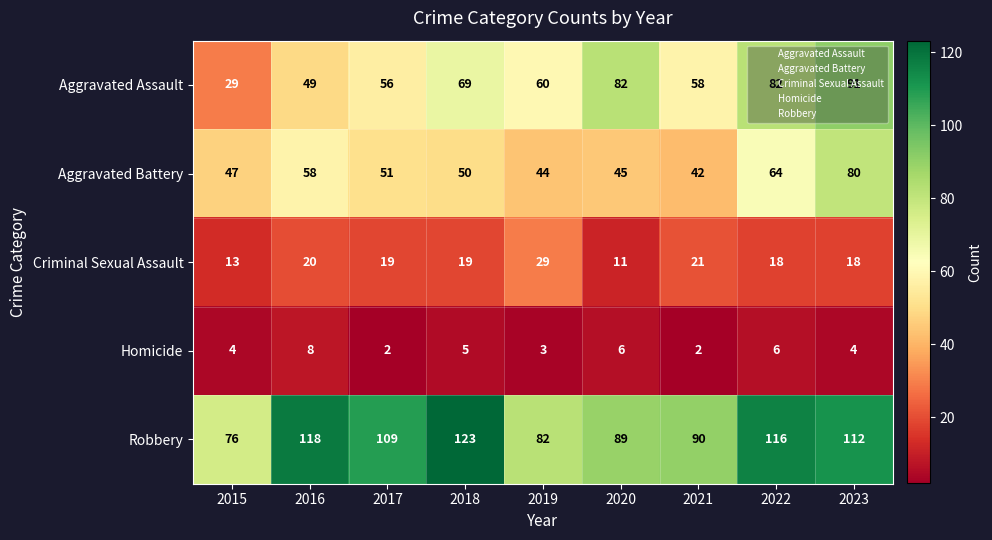

How many categories are shown in the chart?

9